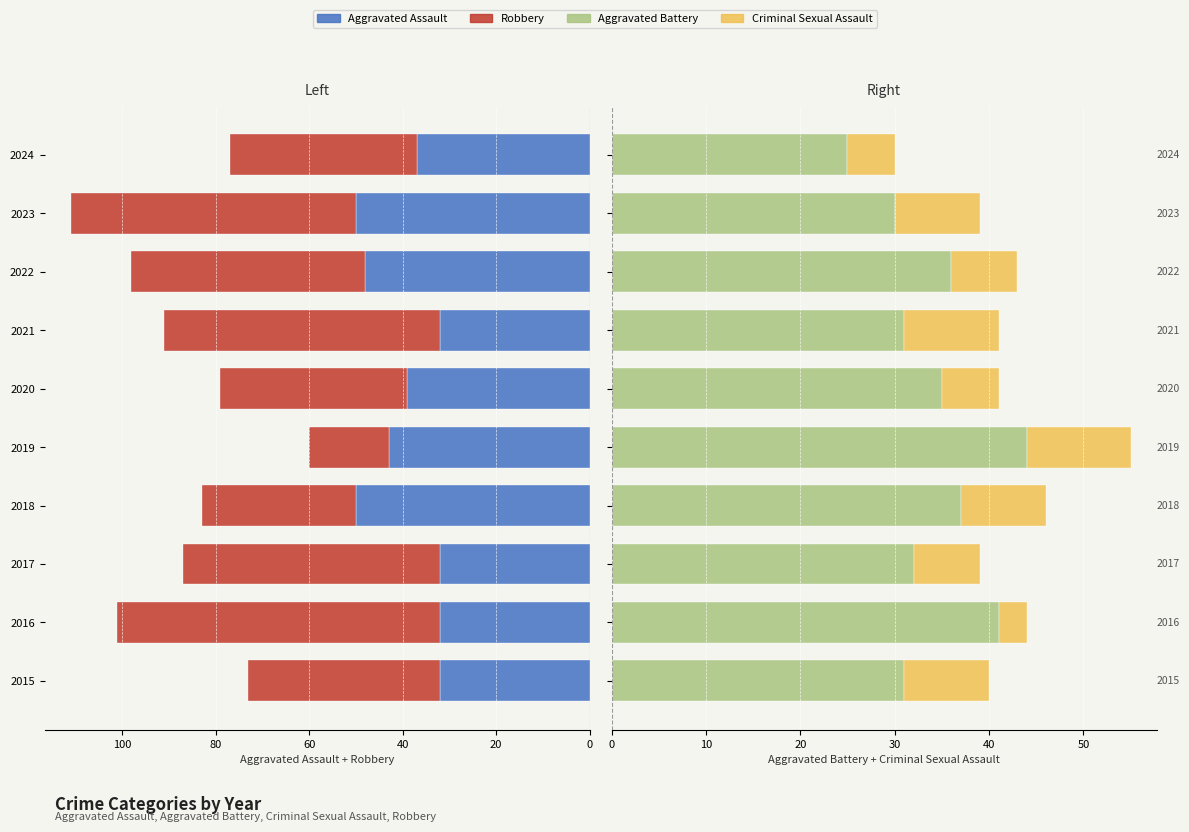

Does the chart contain any negative values?

No